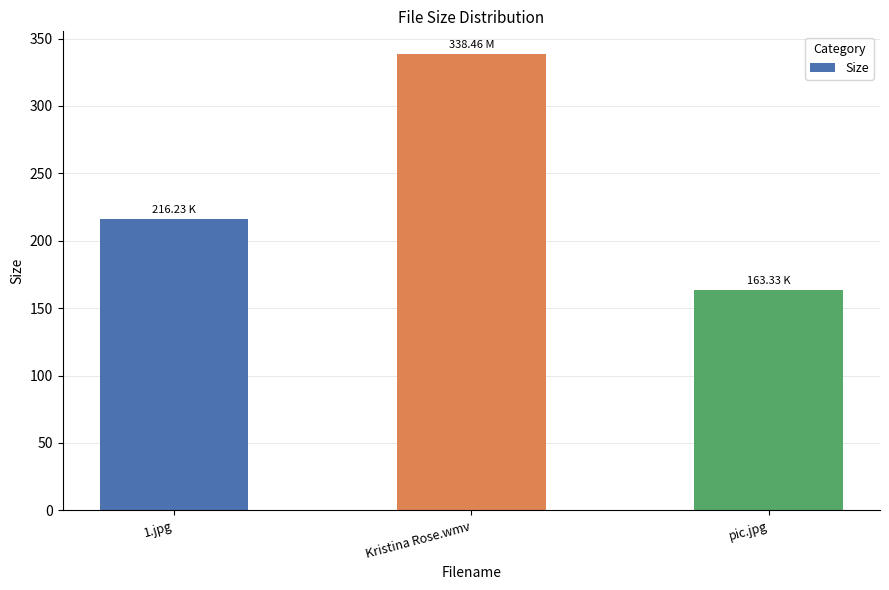

Where is the data nearest to the value 250?

1.jpg